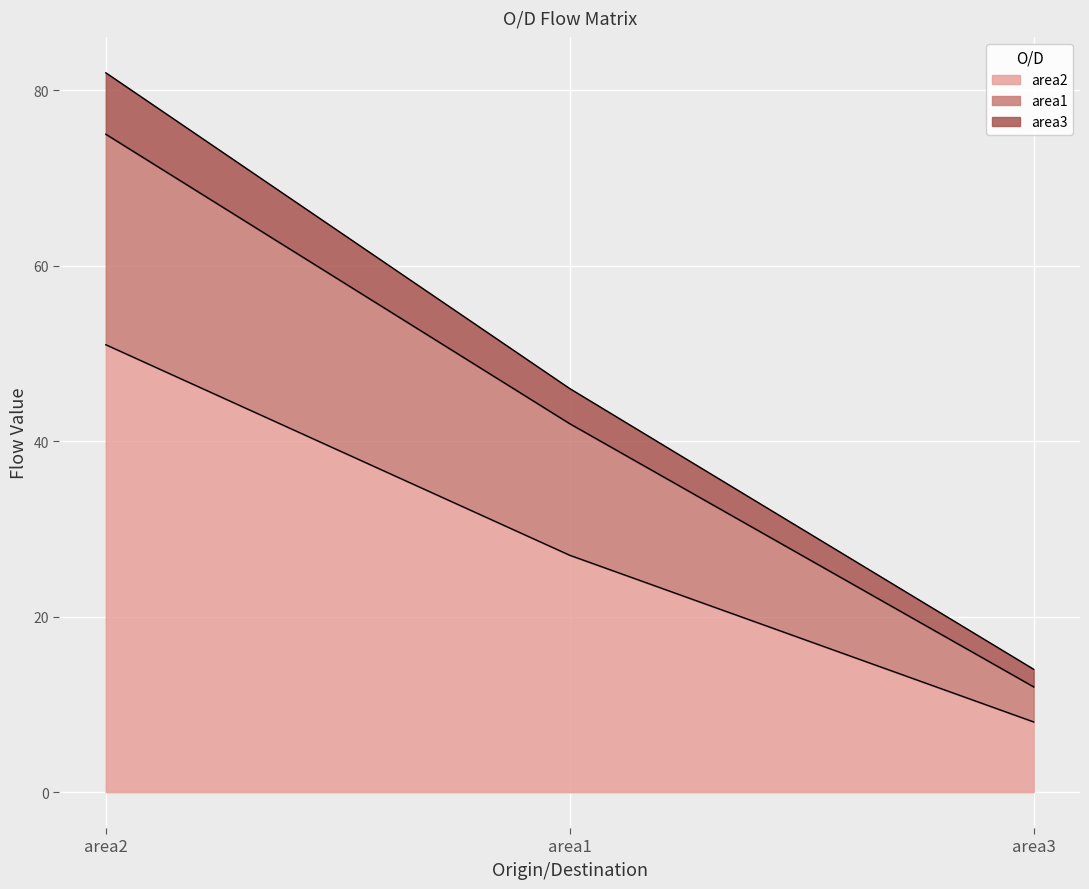

How many lines are shown in the chart?

3